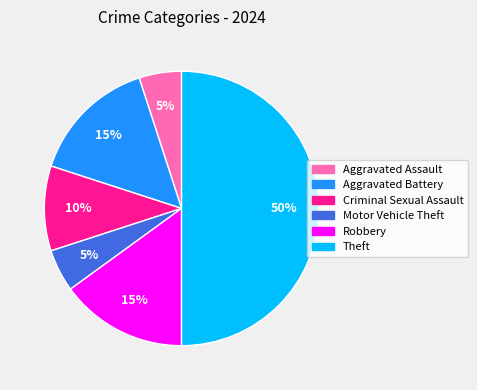

How many slices are in this pie chart?

6